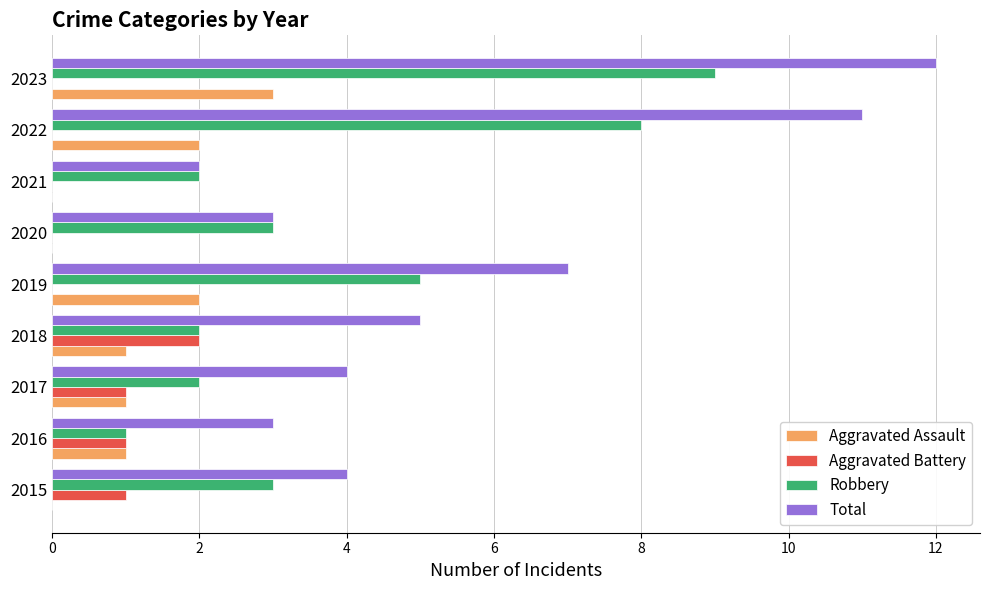

Which series changed the most between 2021 and 2023?

Total